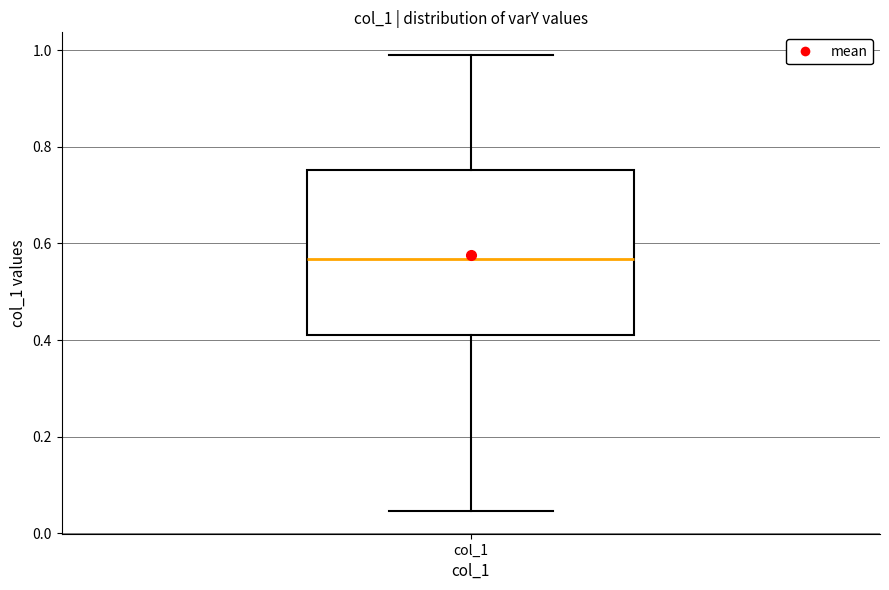

Read this box plot against the y-axis: the position of the median line, the range covered by the box, and the ends of both whiskers. The values are not printed on the chart, so give them approximately, as read against the axis.

median 0.56, box 0.40 to 0.76, whiskers 0.04 to 0.98